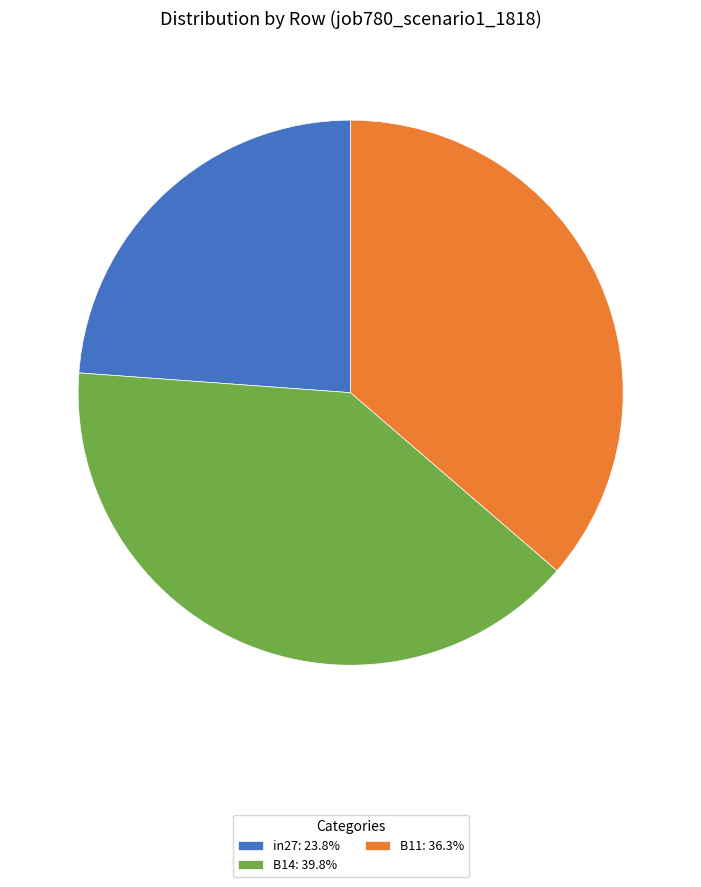

Is there a majority slice in this chart?

No